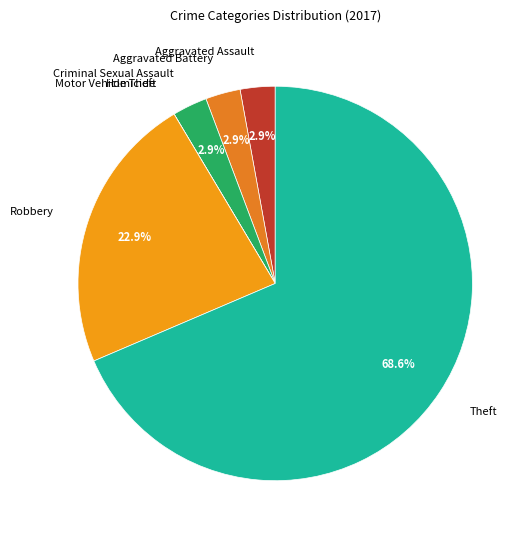

Which category has the biggest portion of the pie?

Theft